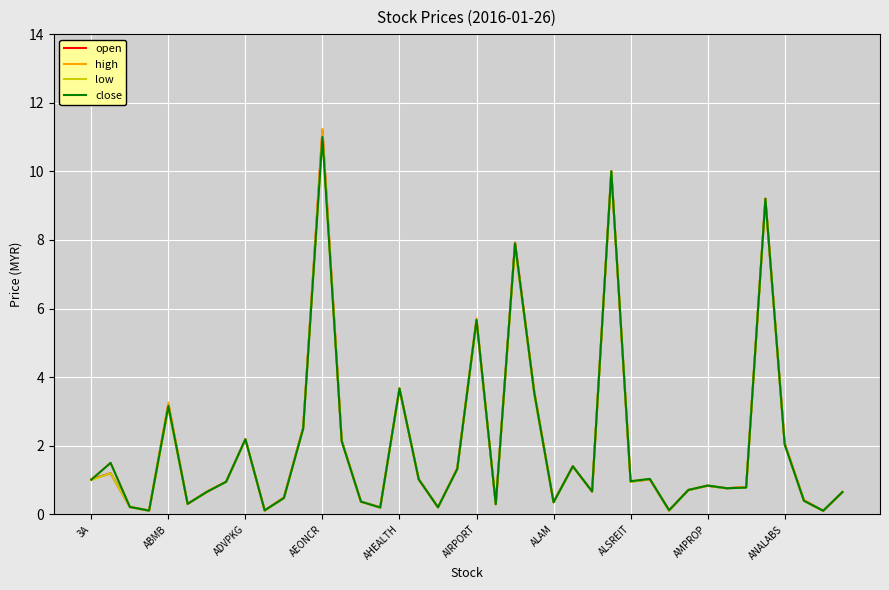

How many lines are shown in the chart?

4